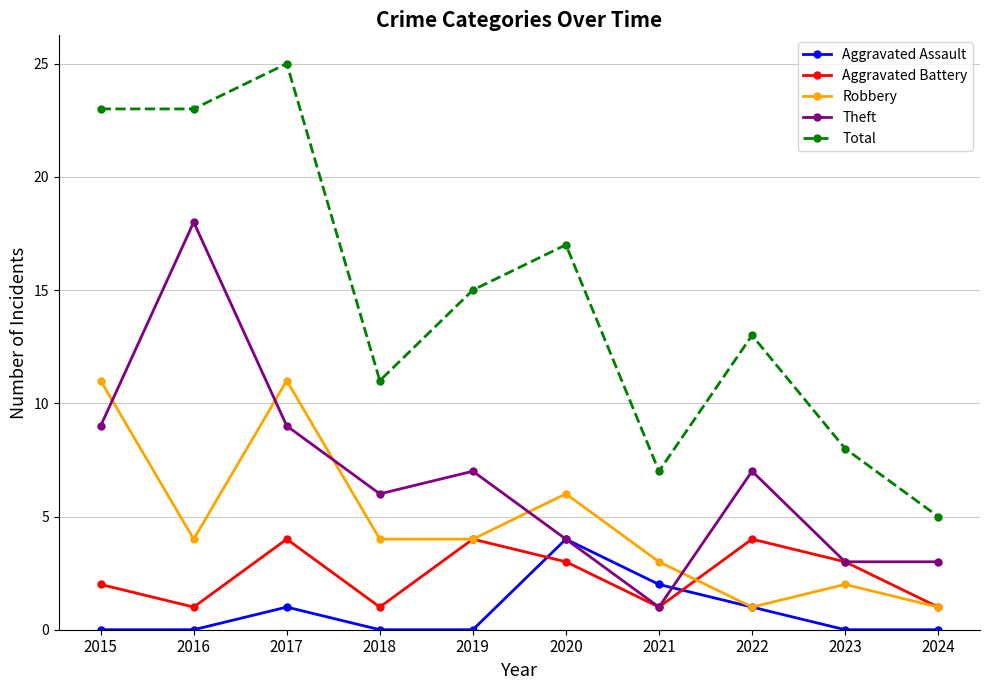

Which label corresponds to the largest value in the chart?

2017